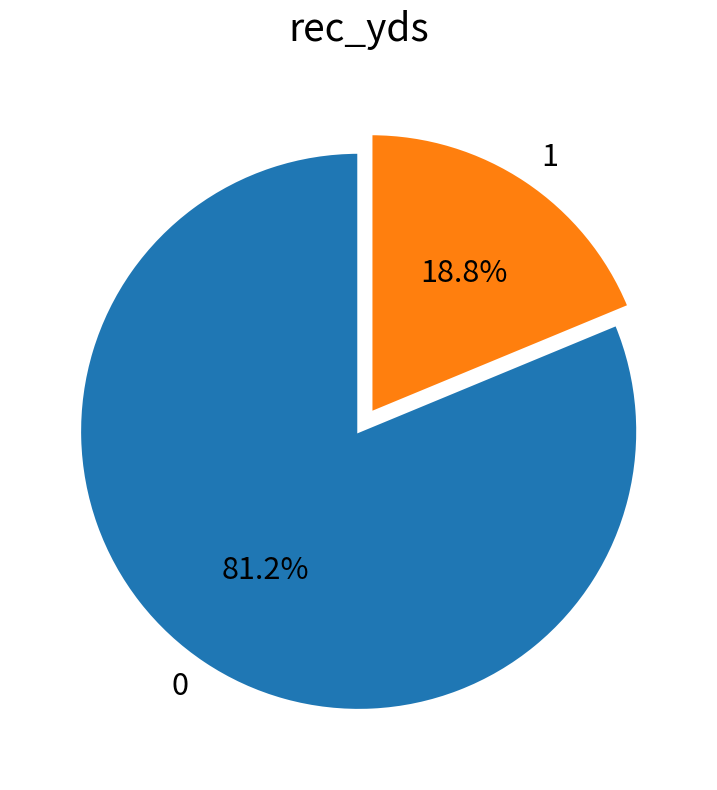

What percentage do 0 and 1 together represent?

100.0%